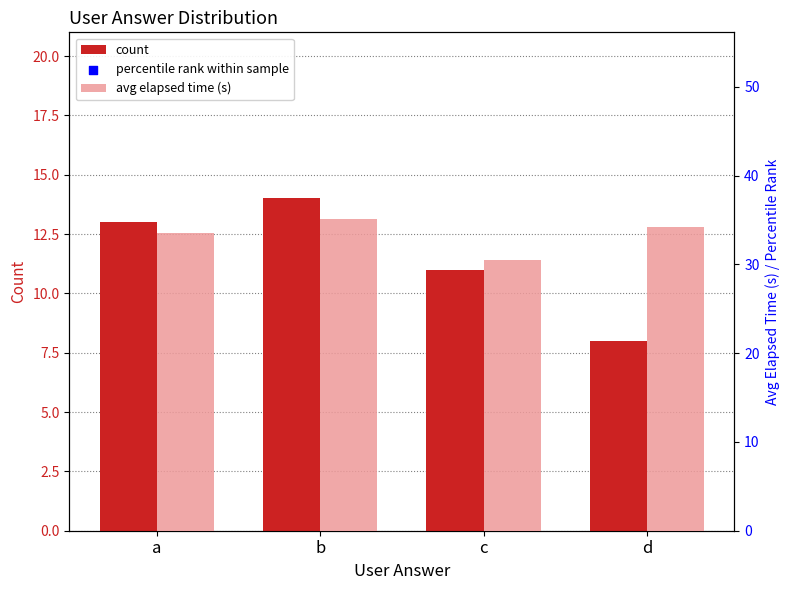

Which series reaches the minimum Y coordinate?

count